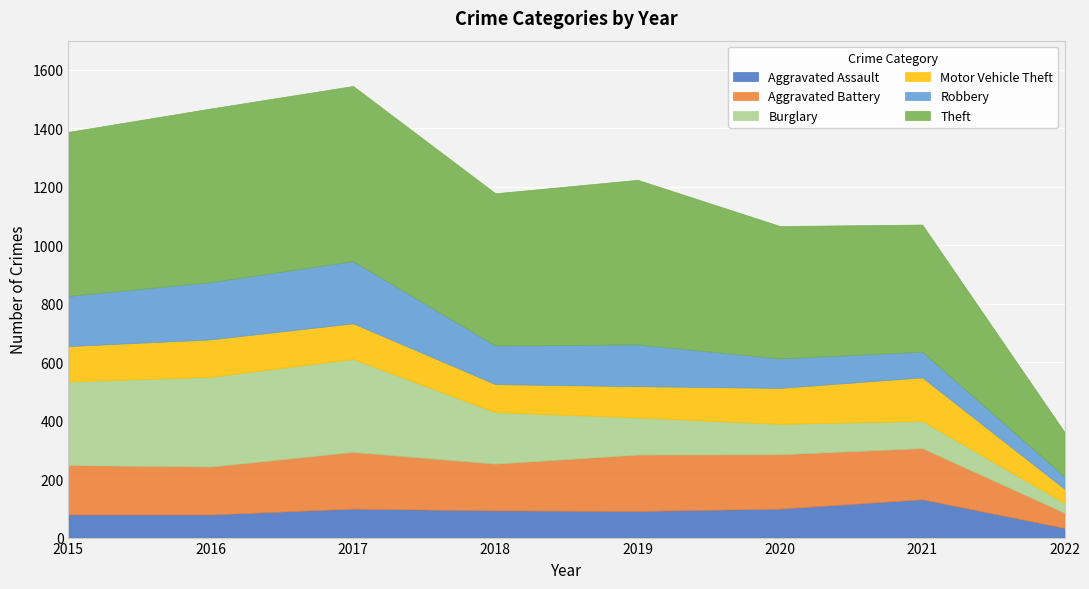

Reading left to right, extract all data points from this chart.

Aggravated Assault: 2015=79	2016=79	2017=99	2018=93	2019=91	2020=99	2021=131	2022=33
Aggravated Battery: 2015=169	2016=164	2017=194	2018=160	2019=193	2020=186	2021=175	2022=52
Burglary: 2015=286	2016=307	2017=318	2018=176	2019=127	2020=104	2021=93	2022=33
Motor Vehicle Theft: 2015=121	2016=128	2017=122	2018=96	2019=107	2020=123	2021=149	2022=49
Robbery: 2015=172	2016=196	2017=213	2018=132	2019=143	2020=101	2021=88	2022=42
Theft: 2015=561	2016=594	2017=599	2018=521	2019=563	2020=453	2021=435	2022=152